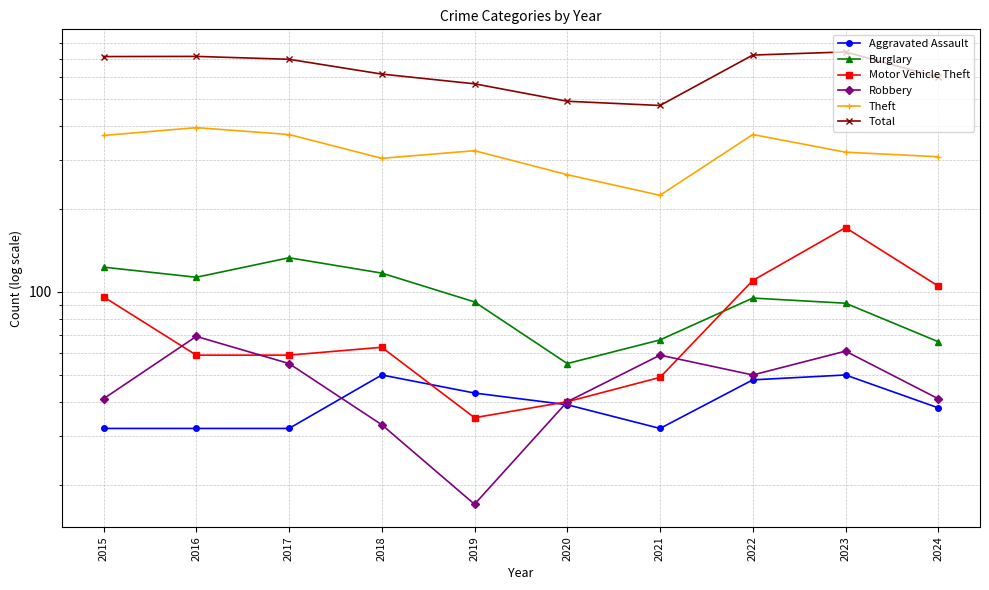

How many data points does each series have?

10